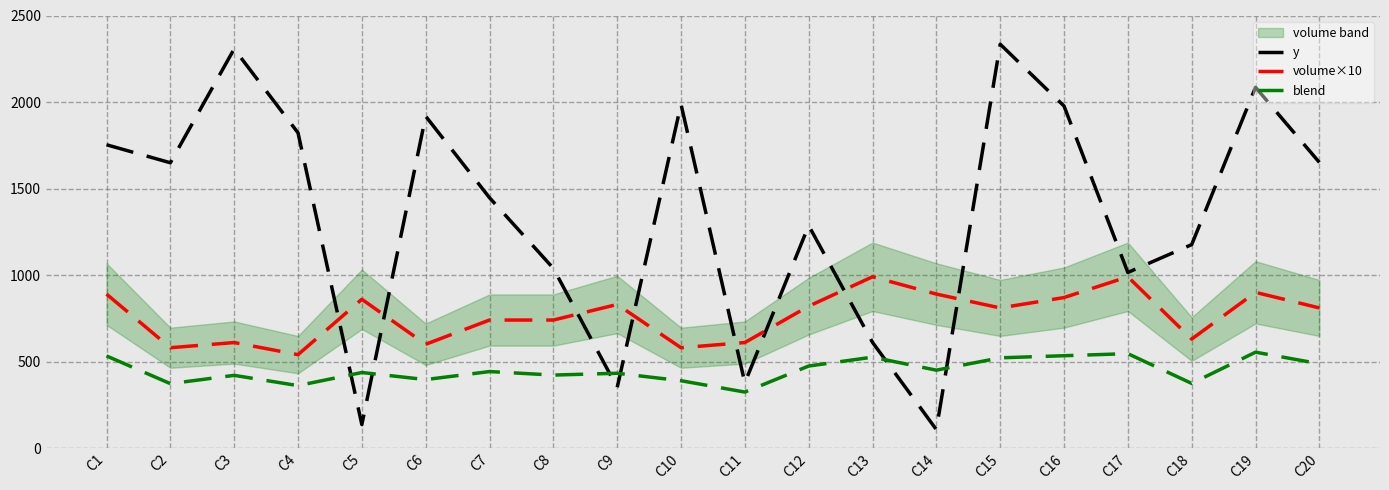

Is it true that y equals 1651.0 at C20?

True